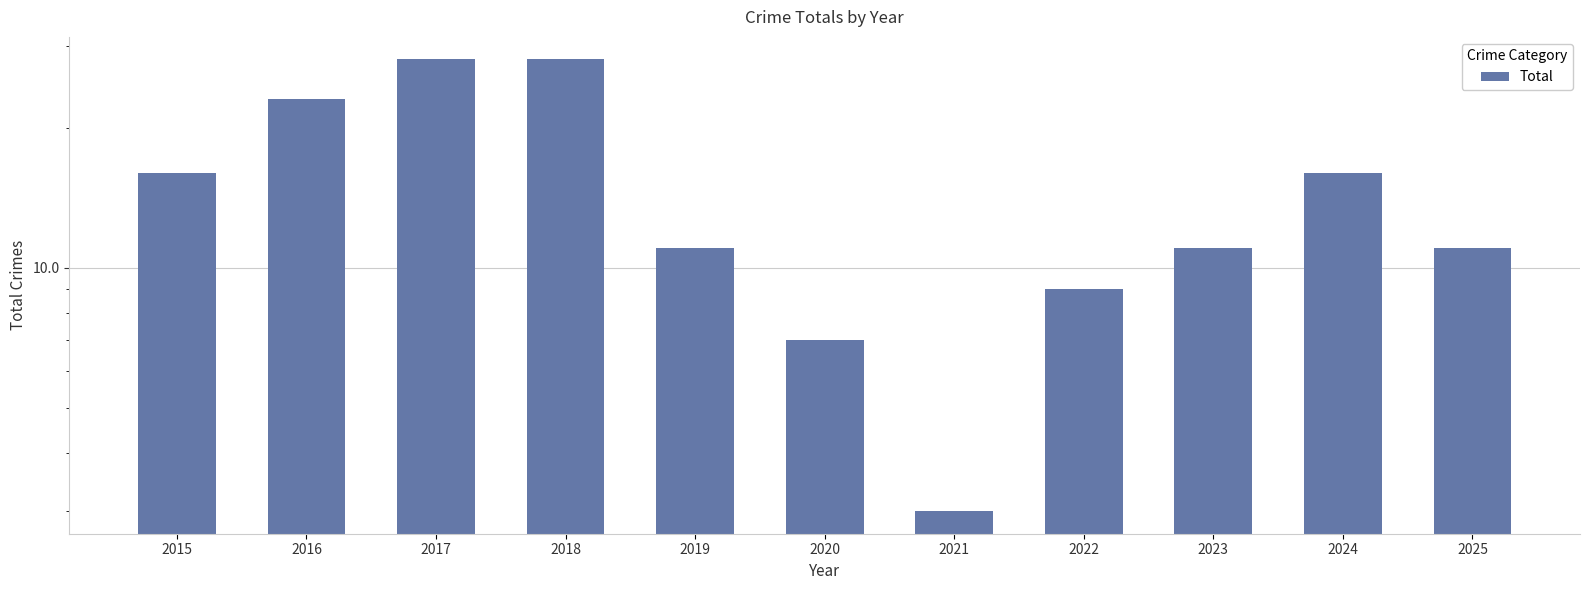

What is the value of the 2nd bar from the left?

23